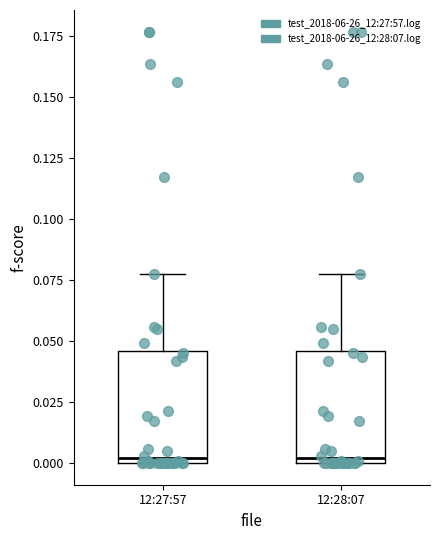

Where is the lower edge of the box for 12:28:07 on the y-axis? The values are not printed on the chart, so give them approximately, as read against the axis.

0.000